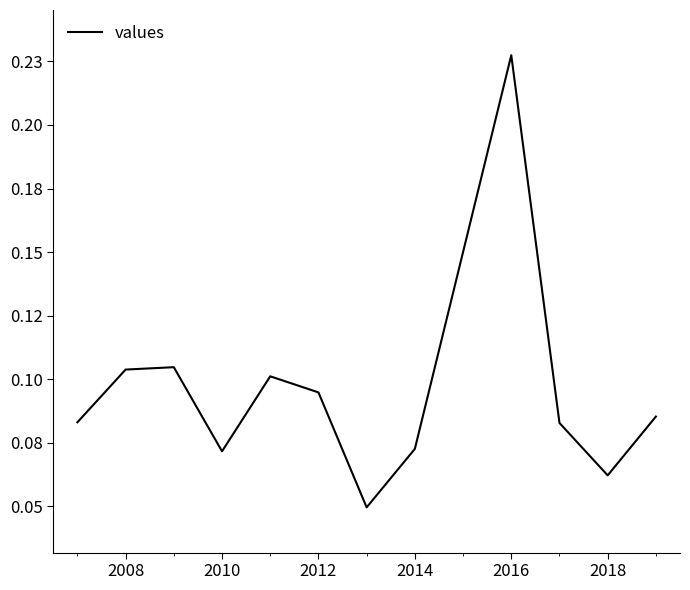

How many interior local valleys (lower than both neighbors) does the data have?

3